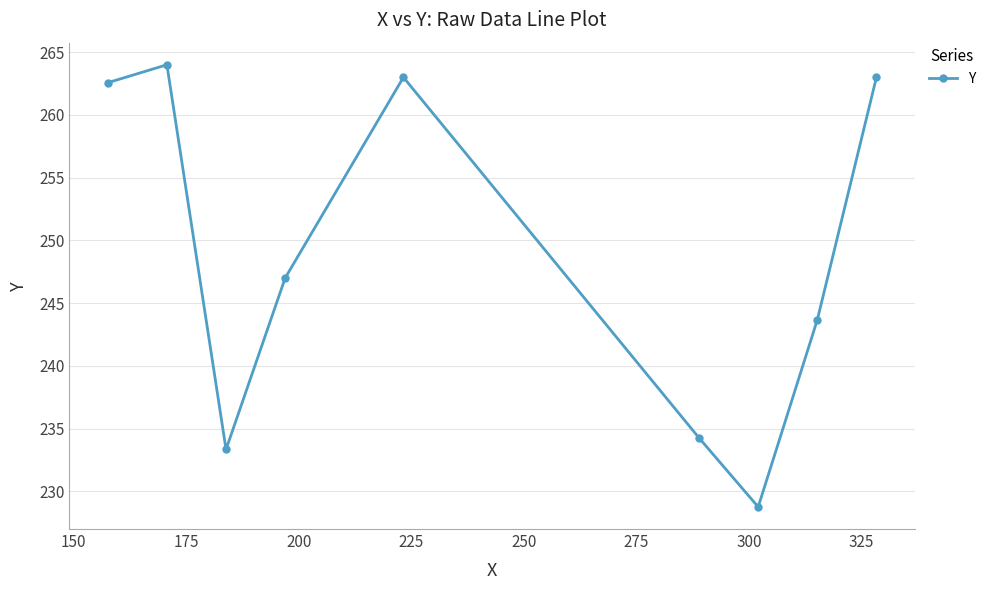

What is the average value?

248.8